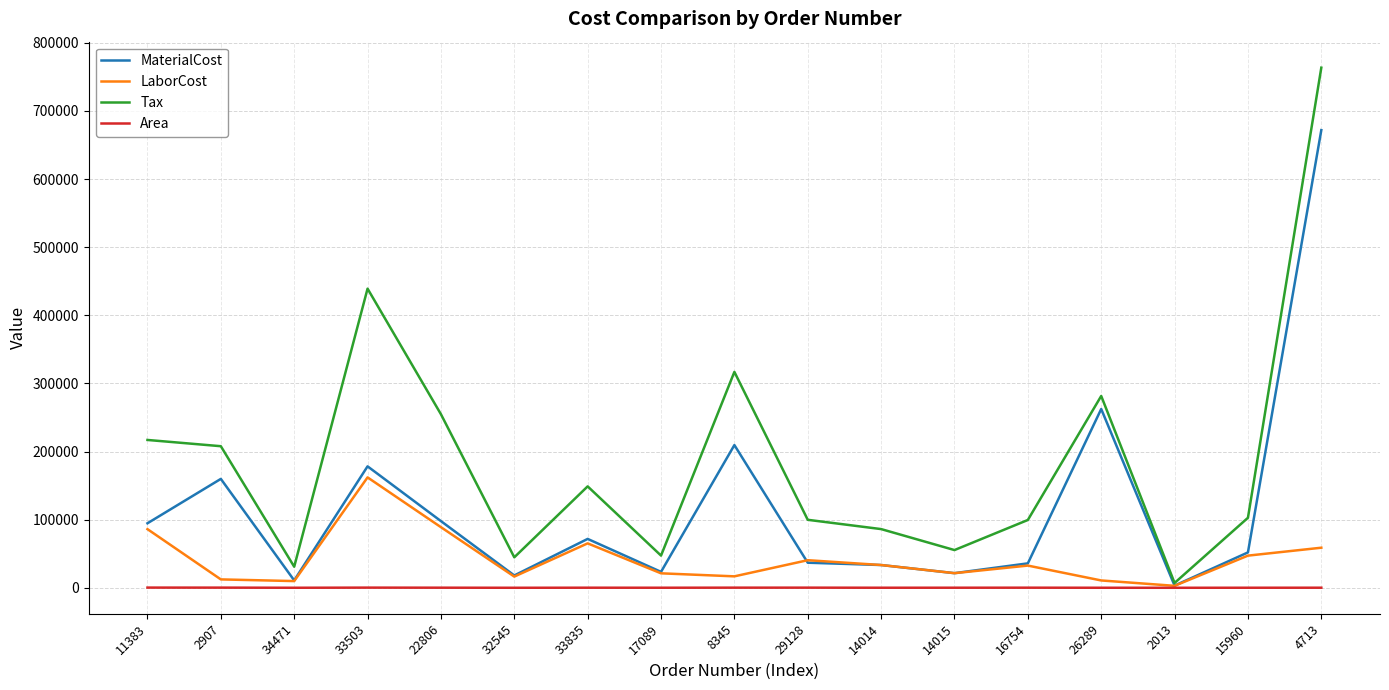

True or false: MaterialCost has a value of 18140.4 at 32545.

True